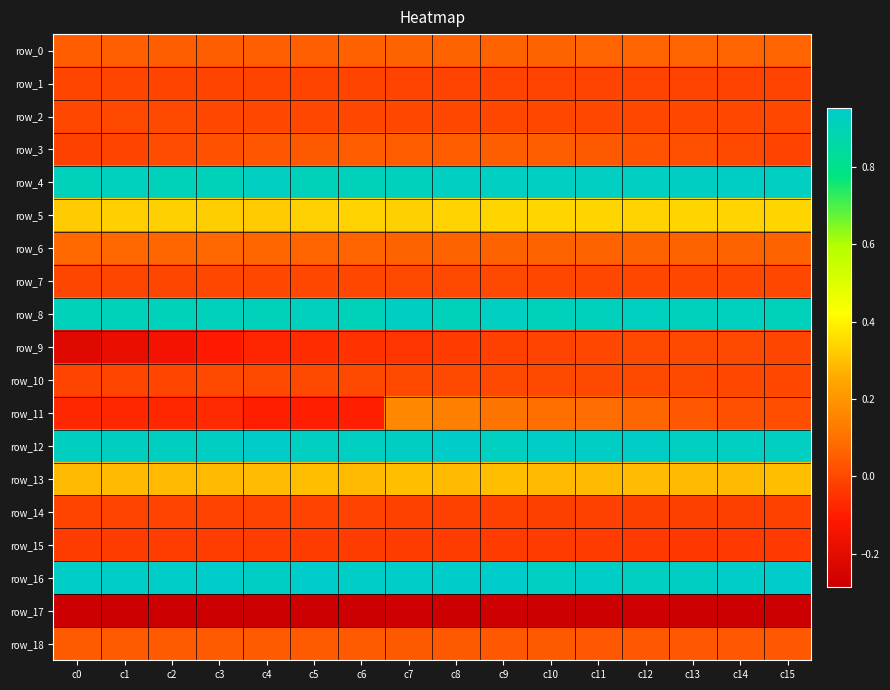

At c12, list the series in order from largest to smallest.

row_12, row_4, row_16, row_8, row_5, row_13, row_11, row_0, row_6, row_18, row_3, row_9, row_10, row_7, row_2, row_1, row_14, row_15, row_17